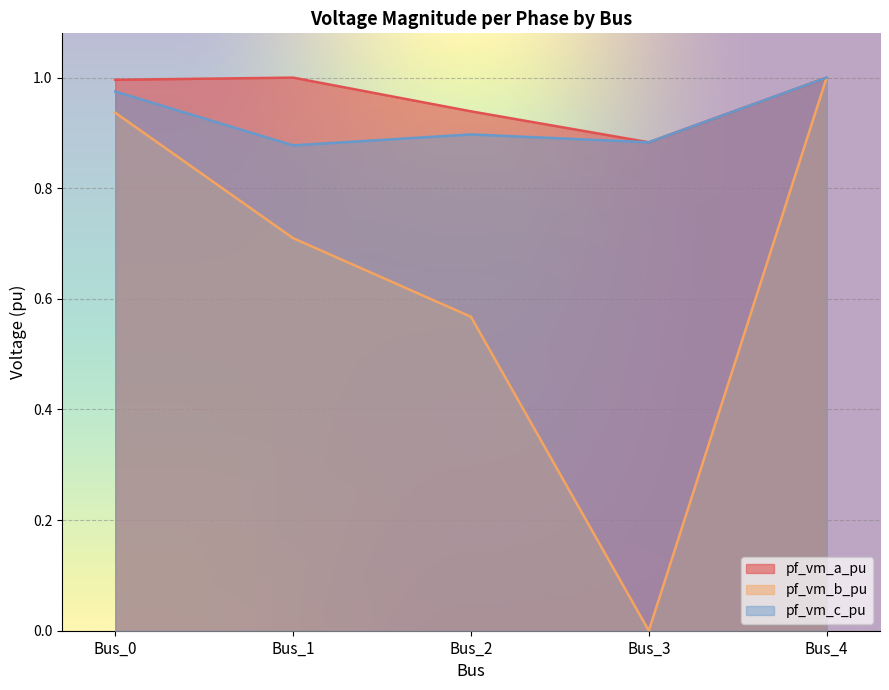

How many positive values does the pf_vm_b_pu series have?

4